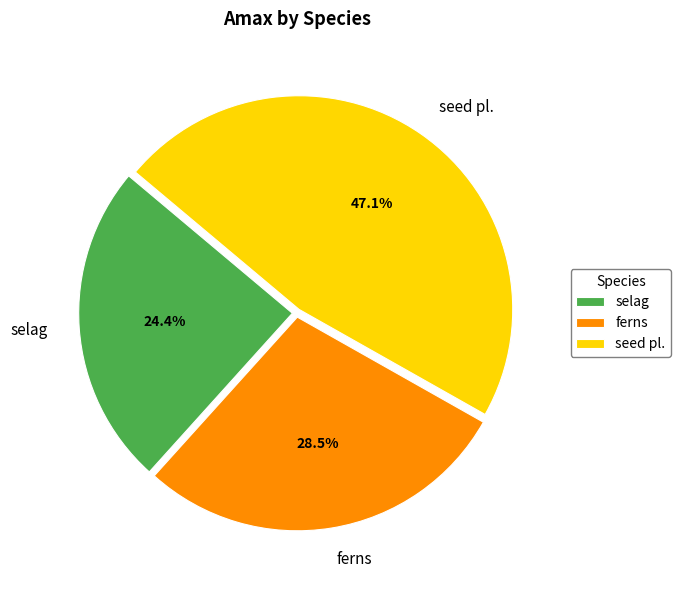

What percentage do ferns and seed pl. together represent?

75.6%